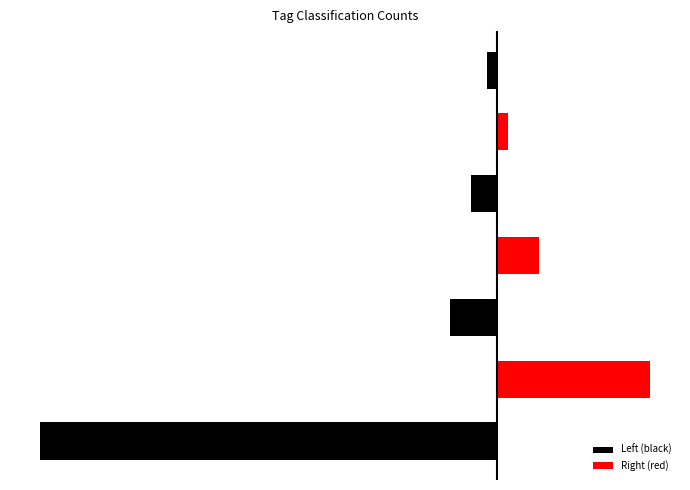

What is the difference between the Left (black) values at 4 and 5?

5